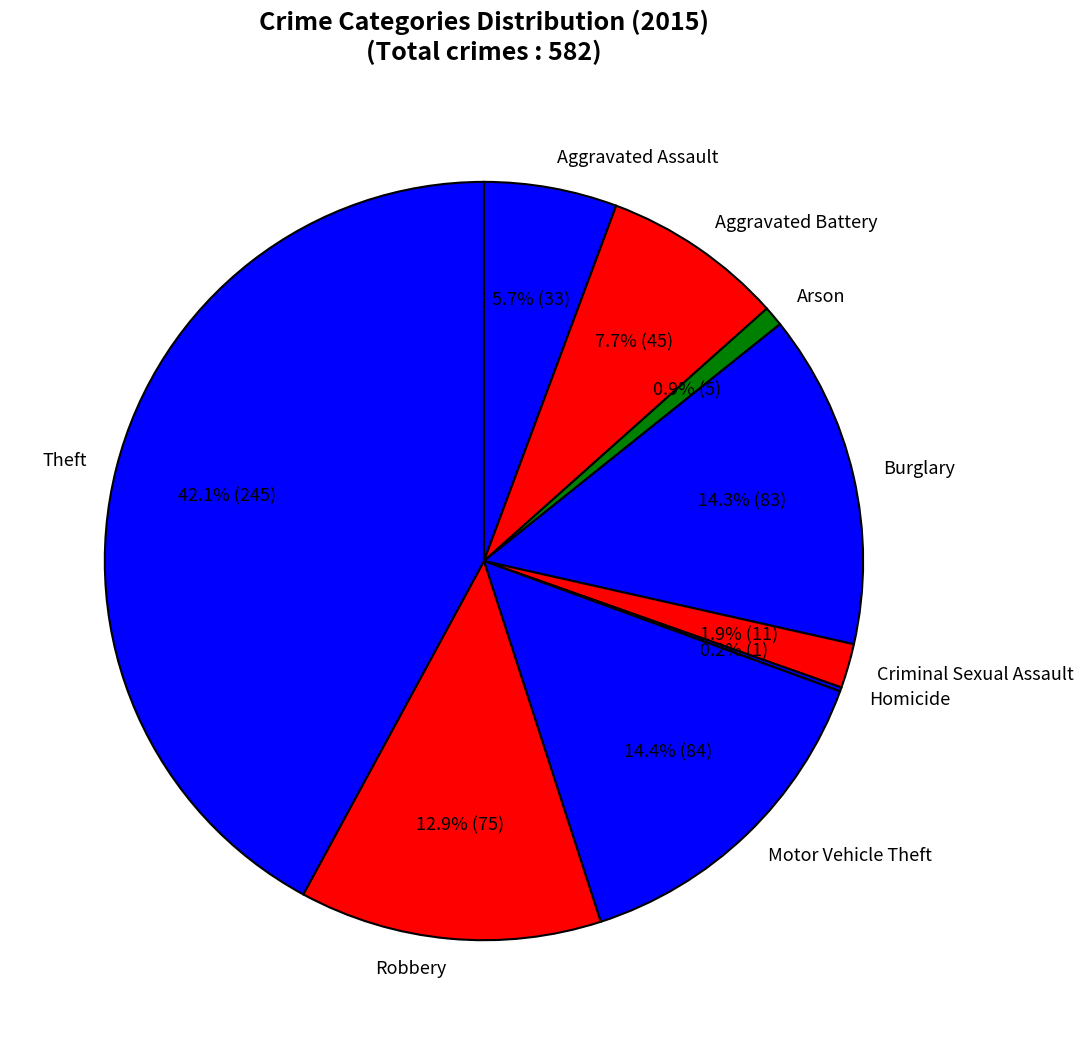

Which has a higher value, Aggravated Assault or Arson?

Aggravated Assault